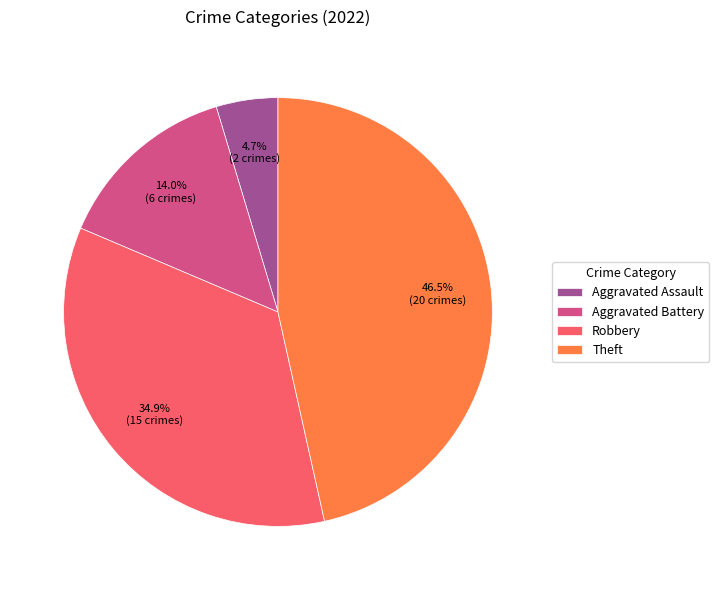

Rank the categories by value from lowest to highest.

Aggravated Assault, Aggravated Battery, Robbery, Theft